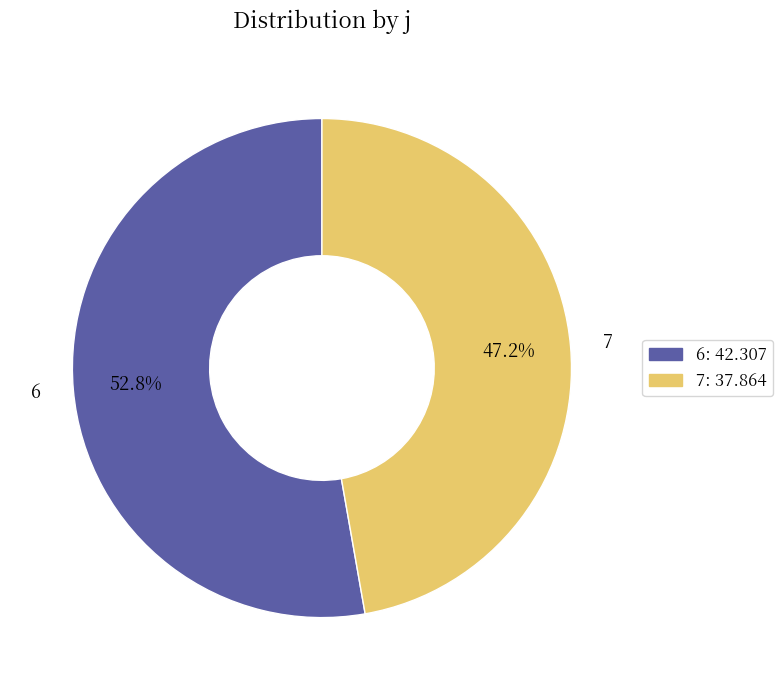

Rank the categories by value from lowest to highest.

7, 6